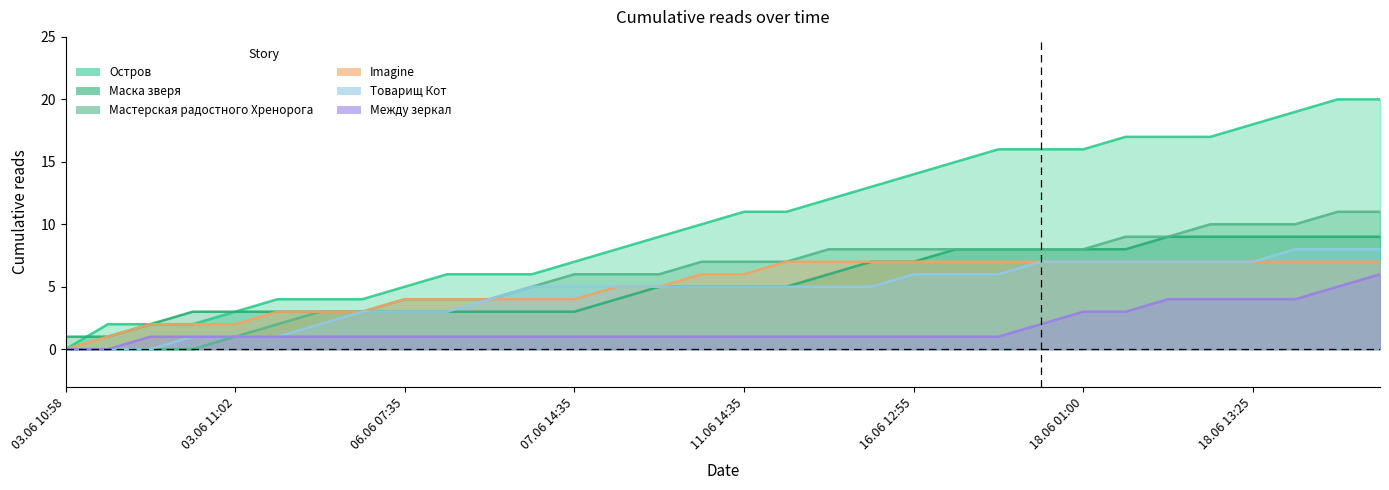

Reading right to left, what are all the values shown in this chart?

Остров: 20	20	19	18	17	17	17	16	16	16	15	14	13	12	11	11	10	9	8	7	6	6	6	5	4	4	4	3	2	2	2	0
Маска зверя: 9	9	9	9	9	9	8	8	8	8	8	7	7	6	5	5	5	5	4	3	3	3	3	3	3	3	3	3	3	2	1	1
Мастерская радостного Хренорога: 11	11	10	10	10	9	9	8	8	8	8	8	8	8	7	7	7	6	6	6	5	4	4	4	3	3	2	1	0	0	0	0
Imagine: 7	7	7	7	7	7	7	7	7	7	7	7	7	7	7	6	6	5	5	4	4	4	4	4	3	3	3	2	2	2	1	0
Товарищ Кот: 8	8	8	7	7	7	7	7	7	6	6	6	5	5	5	5	5	5	5	5	5	4	3	3	3	2	1	1	1	0	0	0
Между зеркал: 6	5	4	4	4	4	3	3	2	1	1	1	1	1	1	1	1	1	1	1	1	1	1	1	1	1	1	1	1	1	0	0